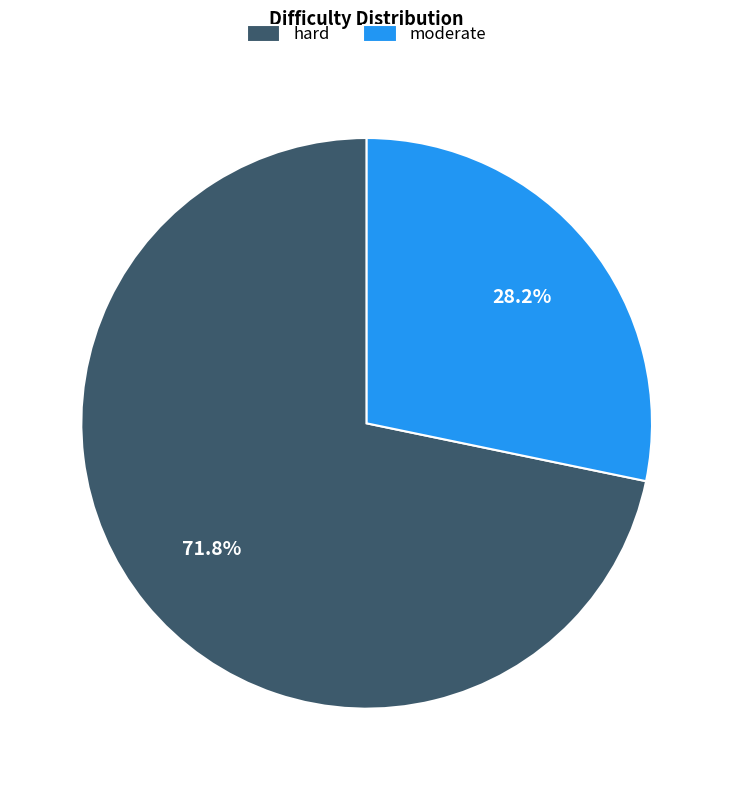

True or false: hard accounts for 85% of the total.

False